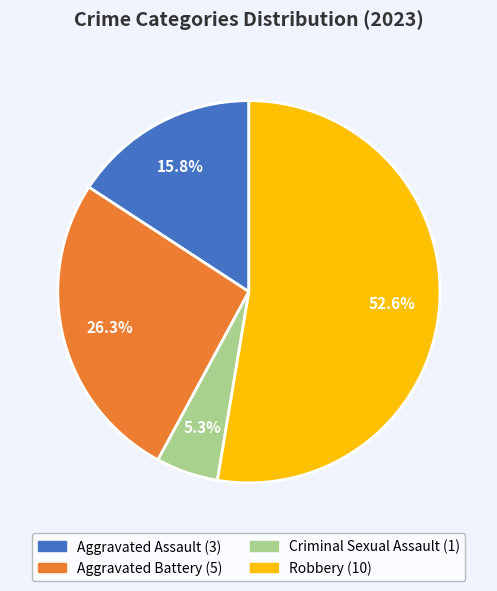

Is it true that Aggravated Assault is 7% of the pie?

False